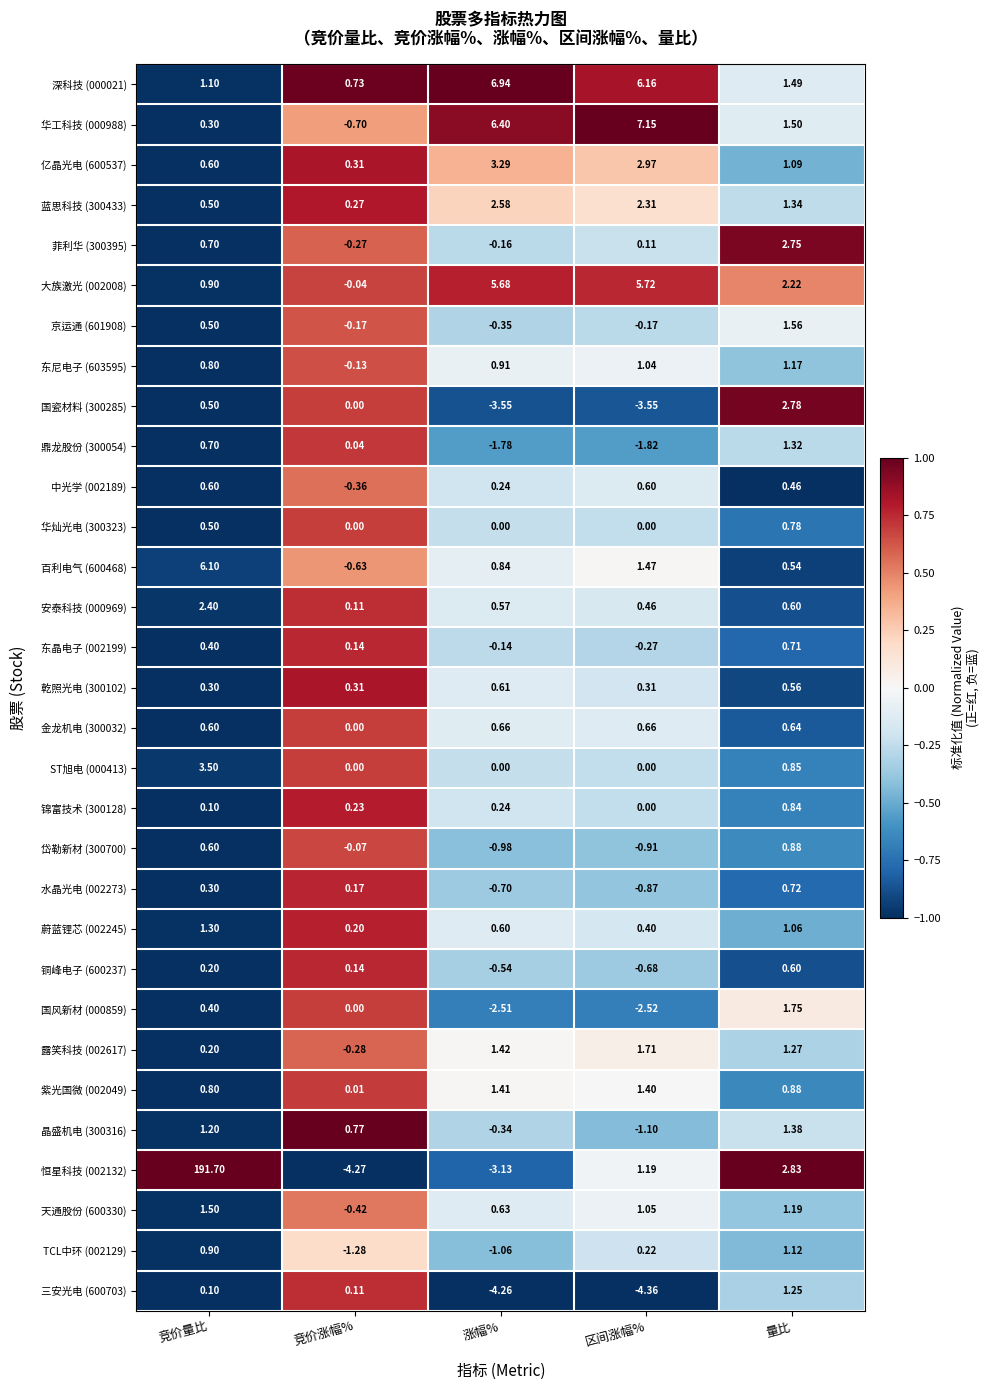

How many values in 岱勒新材 (300700) are below zero?

3